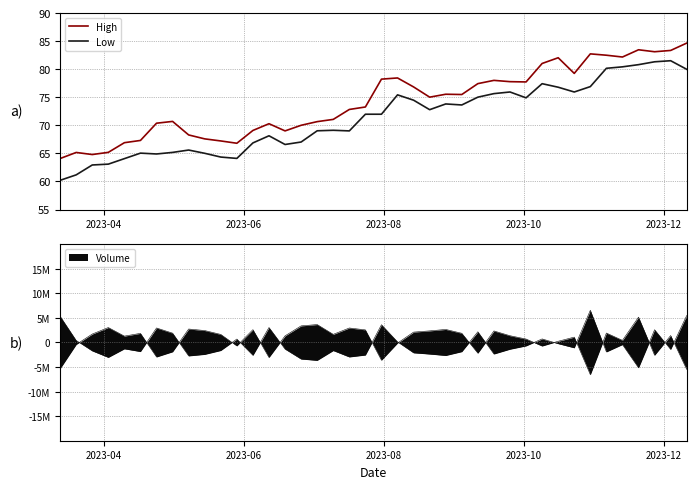

What is the greatest value displayed?

84.6